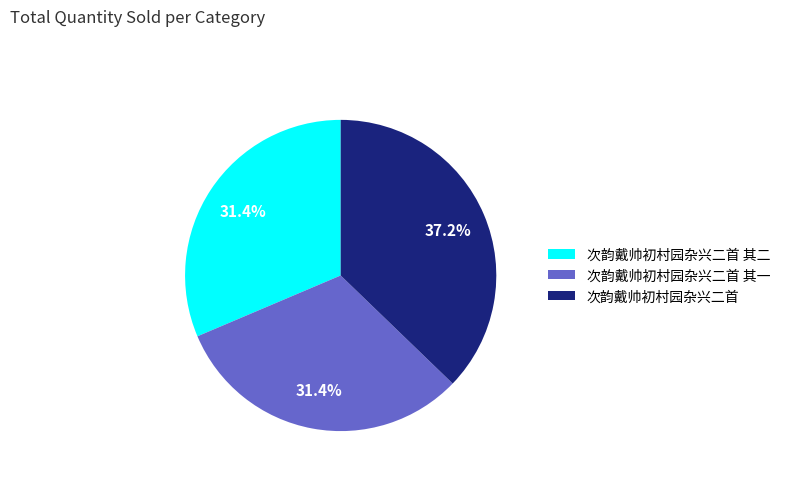

To the nearest percent, what percentage of the pie is 次韵戴帅初村园杂兴二首 其一?

31%